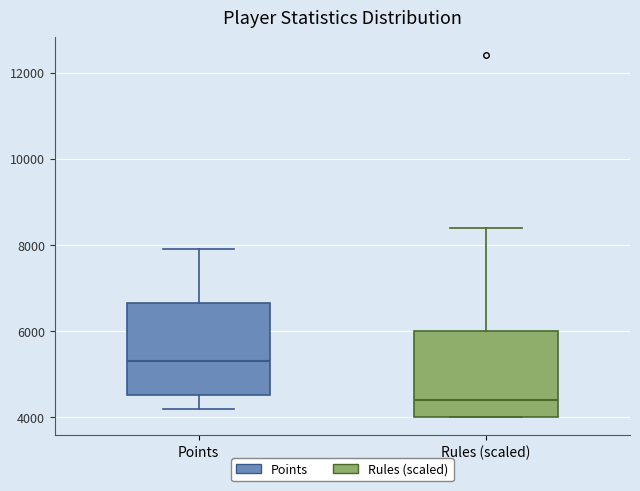

Which box has the highest median line?

Points